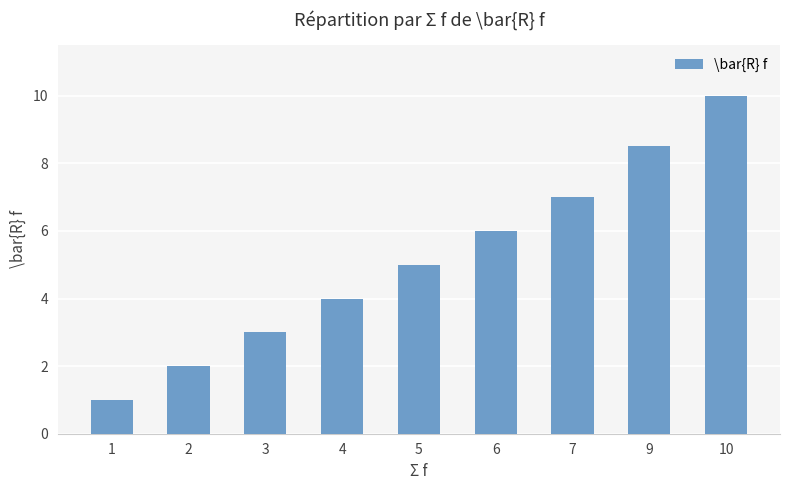

What is the difference between the maximum and second lowest values?

8.0